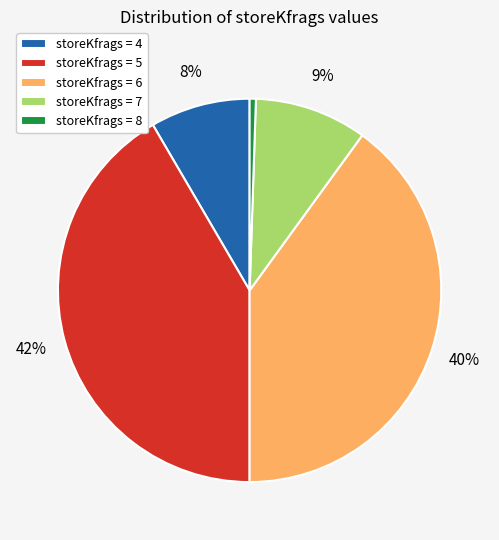

What percentage is the storeKfrags = 4 slice, to the nearest percent?

8%